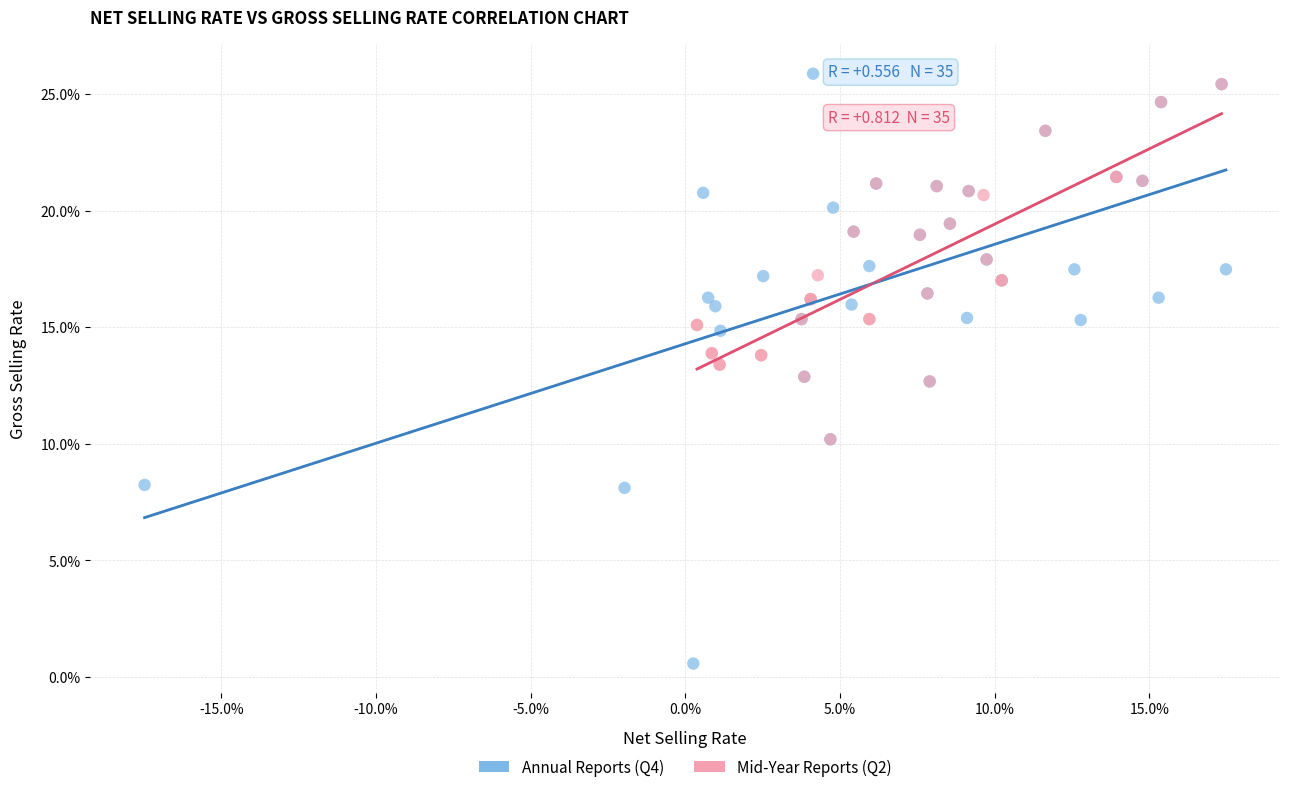

Which series contains the lowest Y value?

Annual Reports (Q4)